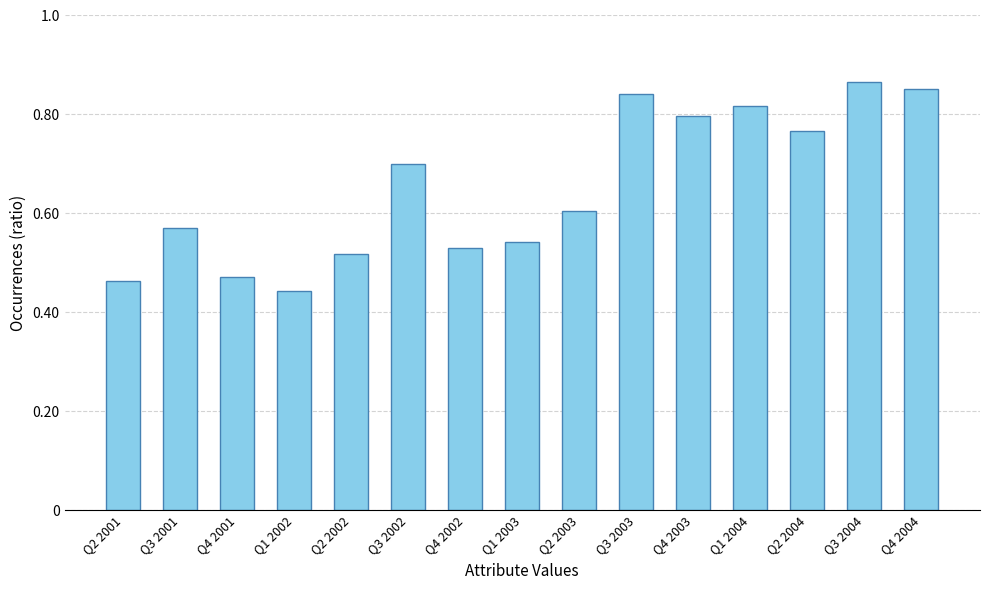

True or false: the data shows 1603343 at Q2 2001.

False